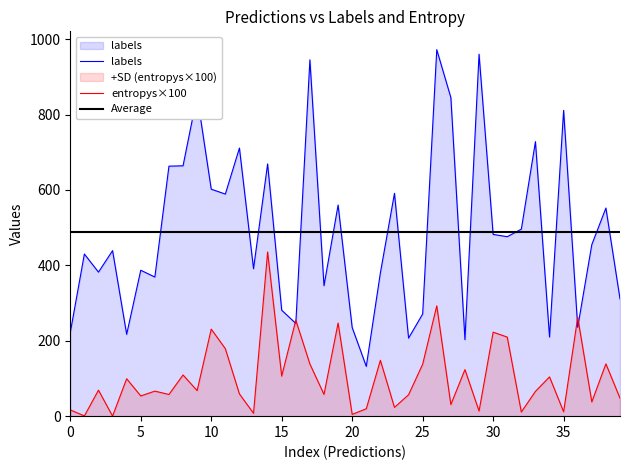

How many data points in entropys are above 67?

20